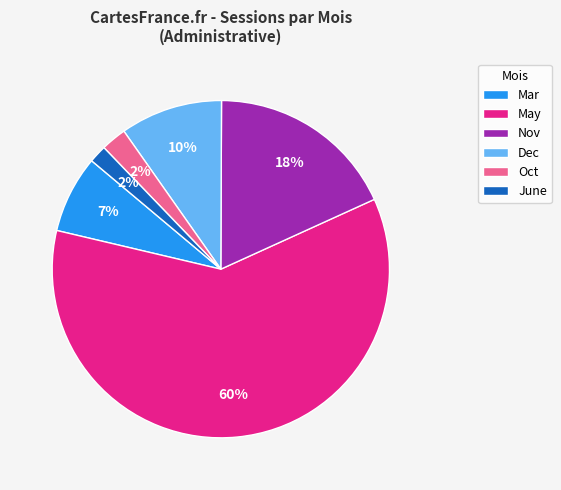

What percentage is the Nov slice, to the nearest percent?

18%